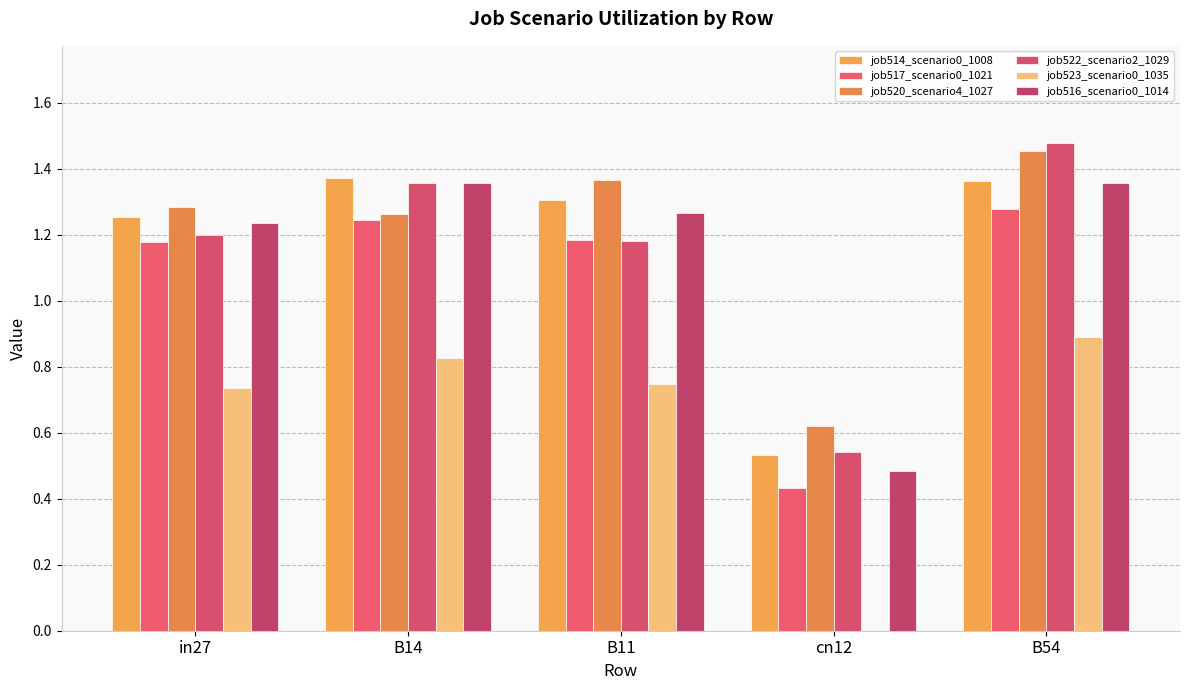

Reading right to left, list all the values displayed in this chart.

job514_scenario0_1008: 1.4	0.5	1.3	1.4	1.3
job517_scenario0_1021: 1.3	0.4	1.2	1.2	1.2
job520_scenario4_1027: 1.5	0.6	1.4	1.3	1.3
job522_scenario2_1029: 1.5	0.5	1.2	1.4	1.2
job523_scenario0_1035: 0.9	0.0	0.7	0.8	0.7
job516_scenario0_1014: 1.4	0.5	1.3	1.4	1.2